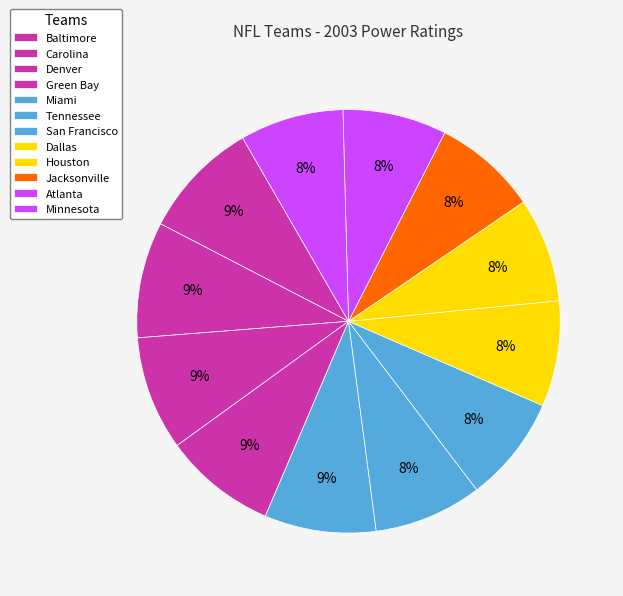

Count the number of slices in the pie.

12